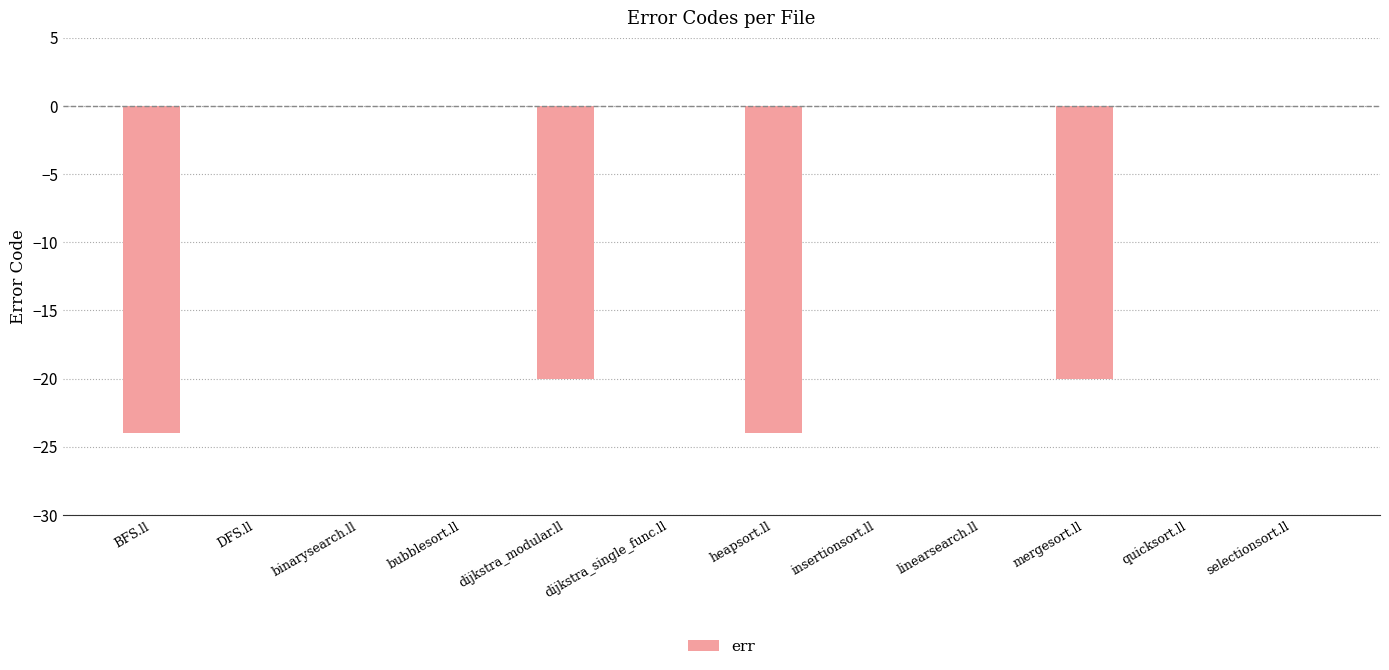

What is the approximate value at dijkstra_modular.ll?

-20